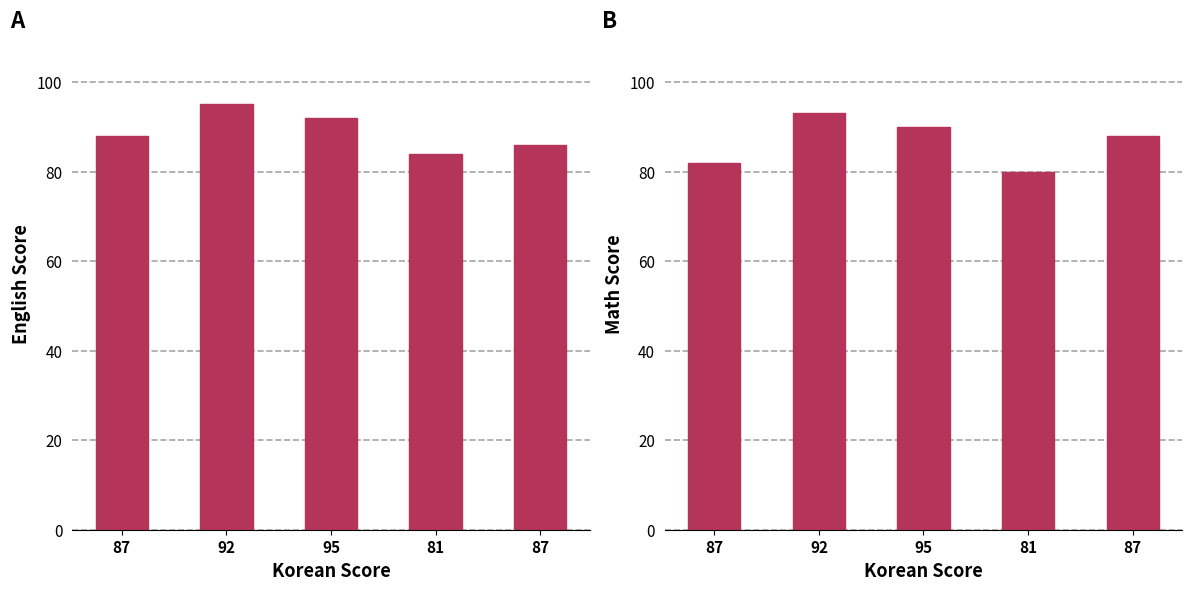

Reading left to right, what are all the values shown in this chart?

english: 87=88	92=95	95=92	81=84	87=86
math: 87=82	92=93	95=90	81=80	87=88